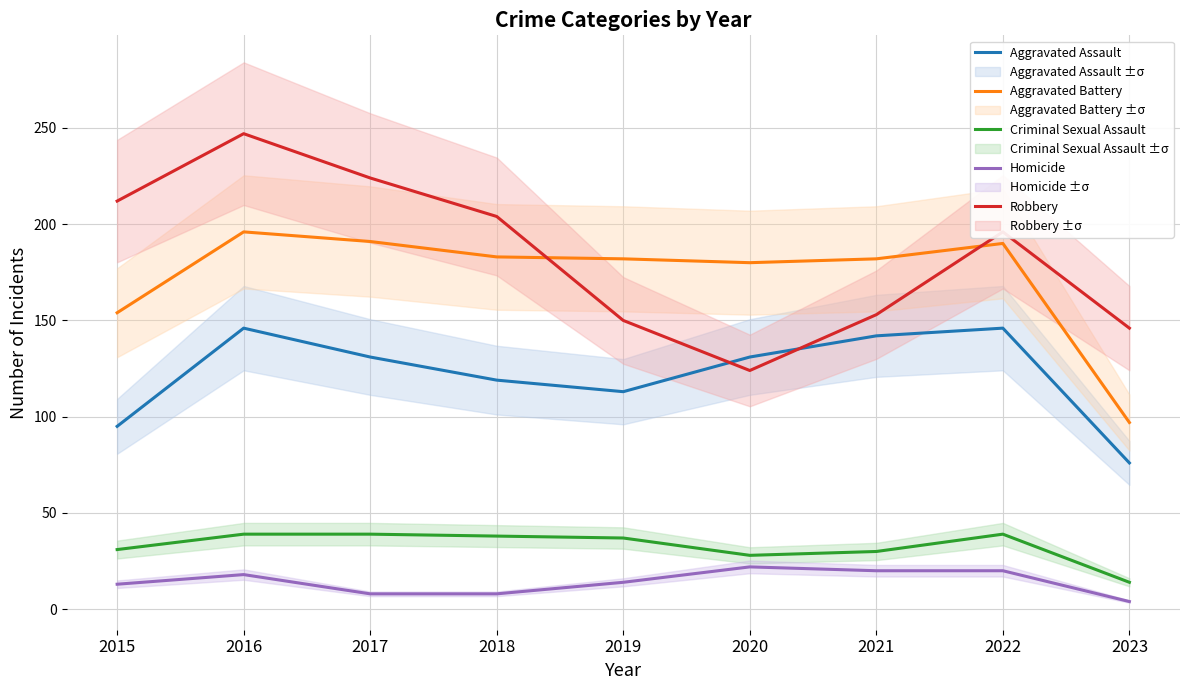

True or false: Homicide and Aggravated Assault intersect in this chart.

False